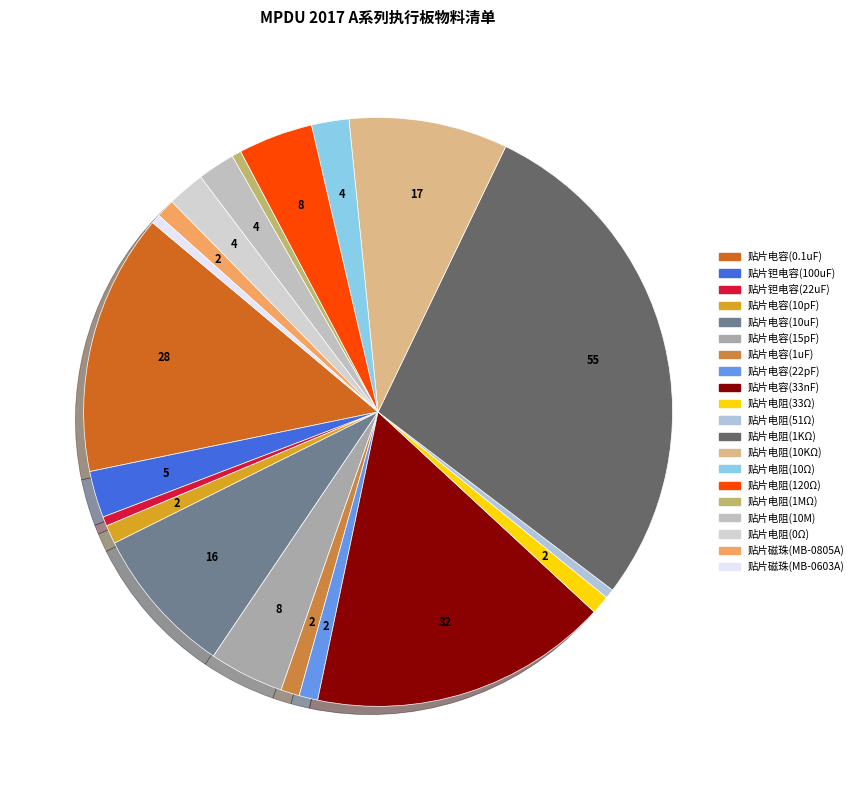

Count the number of slices in the pie.

20